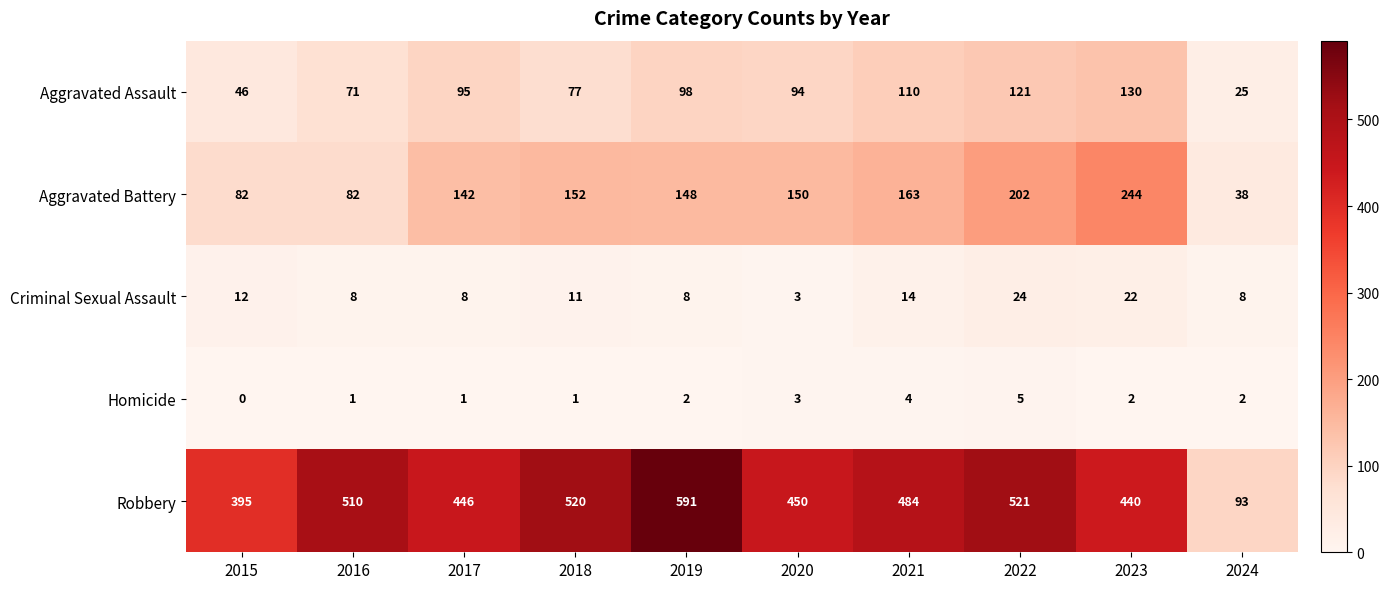

True or false: Robbery has a value of 279 at 2019.

False